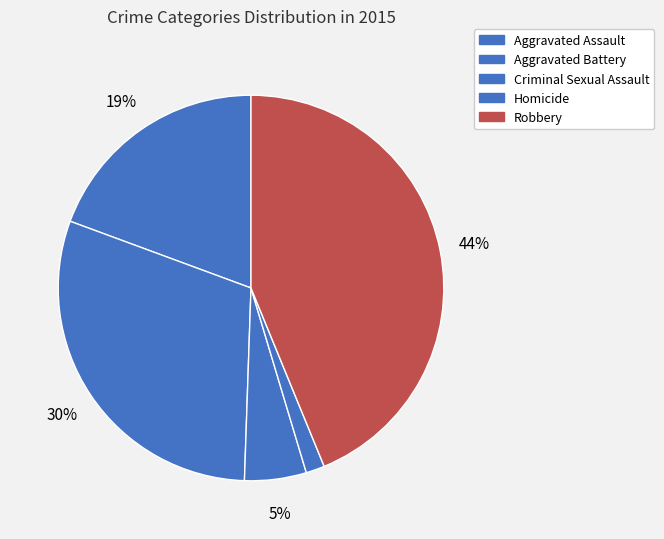

What percentage do Homicide and Aggravated Battery together represent?

31.6%